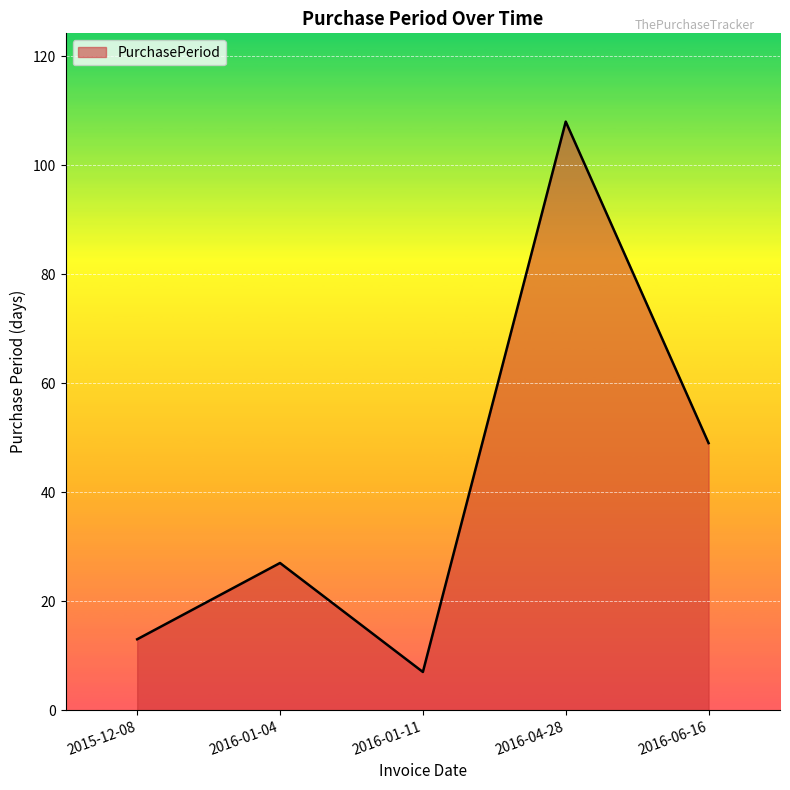

Reading left to right, extract all data points from this chart.

13	27	7	108	49